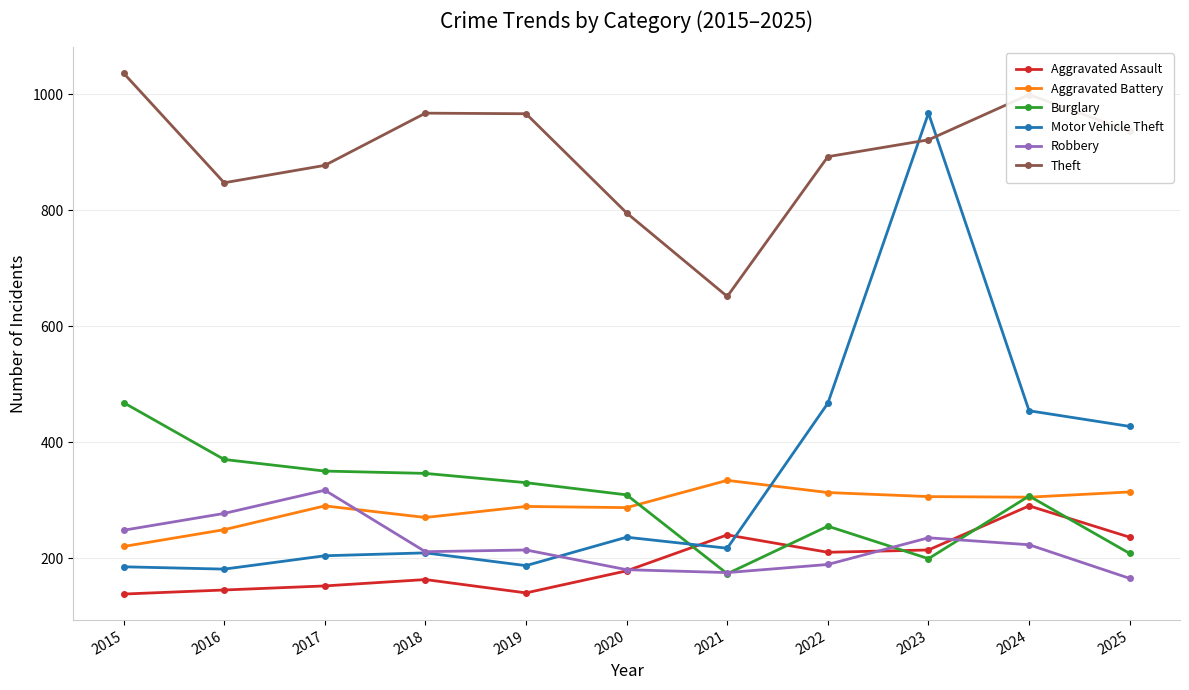

Which series changed the most between 2022 and 2024?

Theft